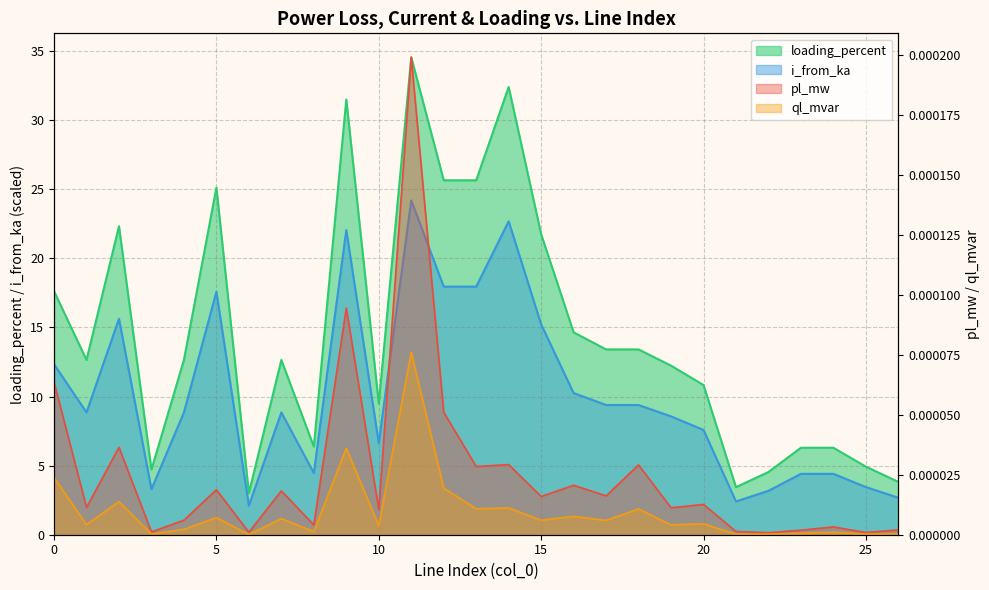

Is it true that ql_mvar equals 0.0 at 11?

False